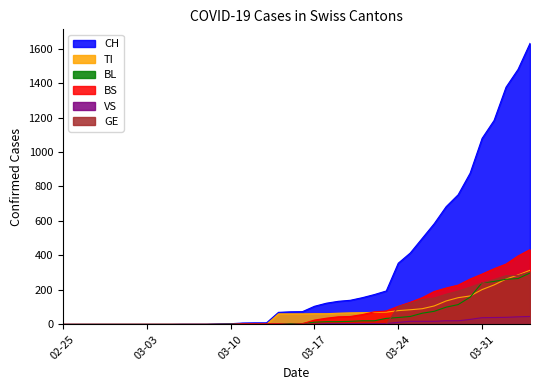

How many data points in BL are above 5?

19